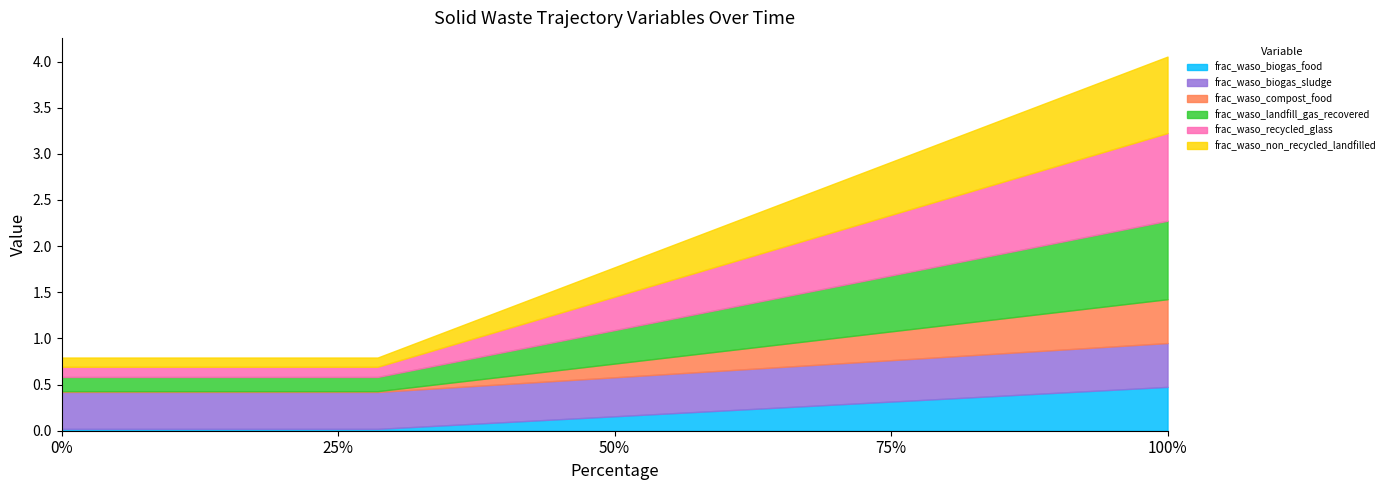

True or false: frac_waso_recycled_glass has more than 2 interior local peaks.

False